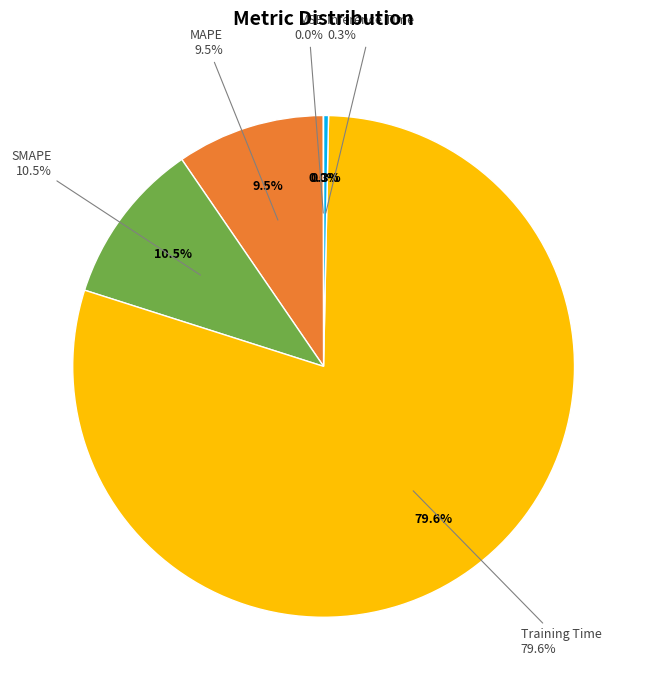

What is the largest slice in the pie chart?

Training Time